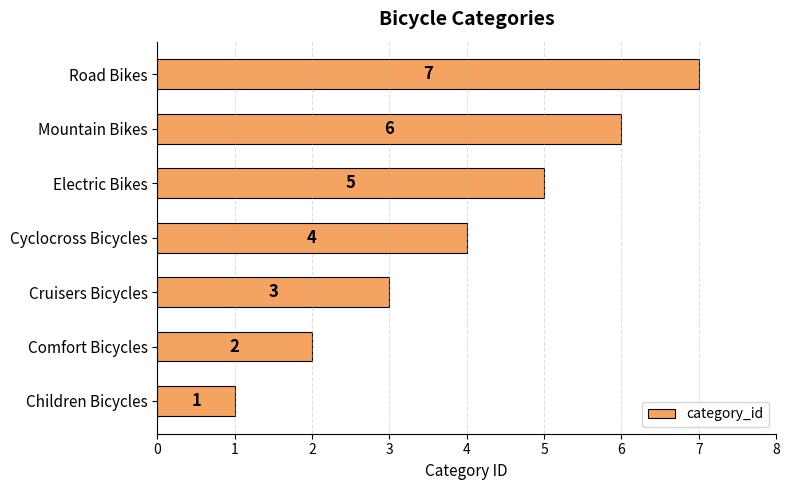

How many distinct data groups are displayed?

1